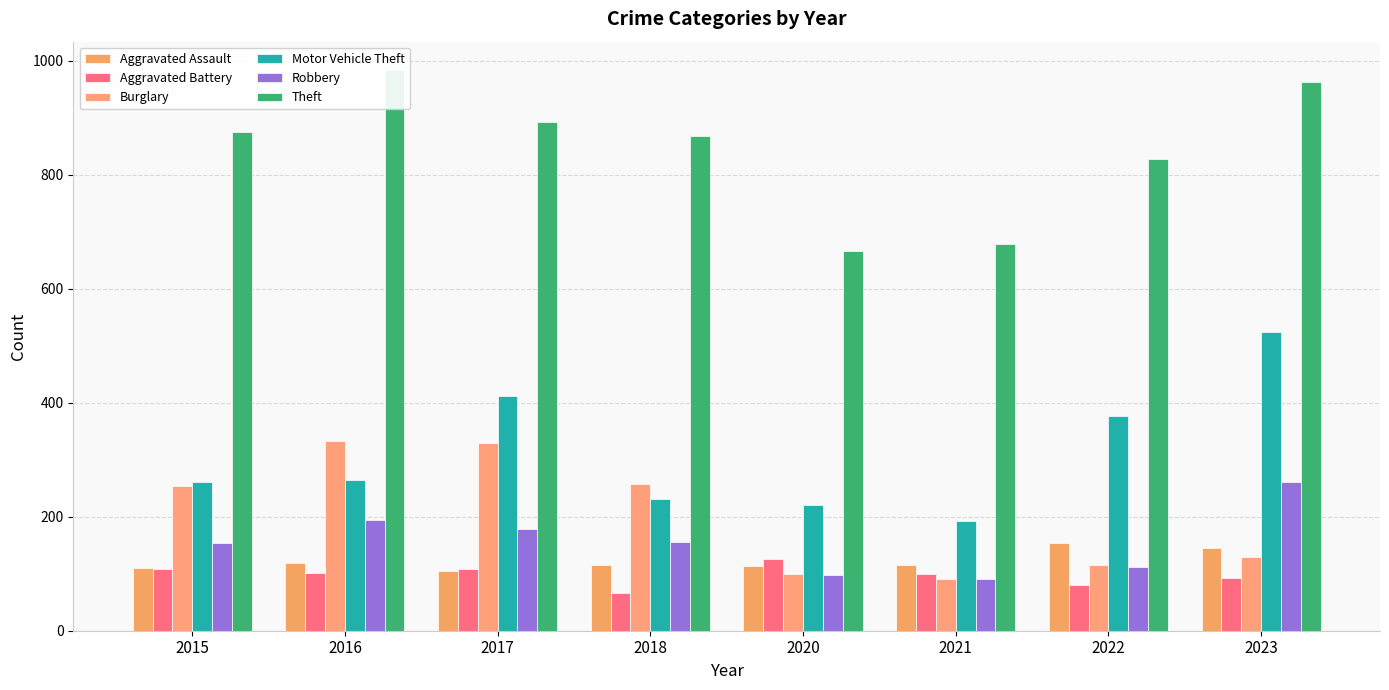

What are all the series names shown in the legend?

Aggravated Assault, Aggravated Battery, Burglary, Motor Vehicle Theft, Robbery, Theft